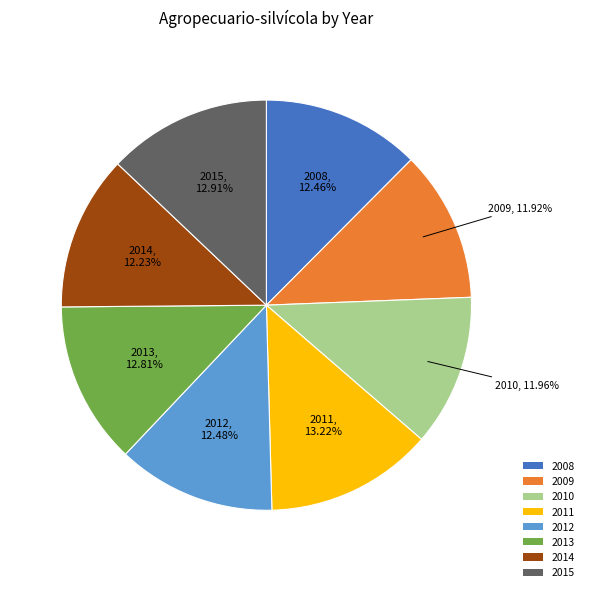

Combined, do 2010 and 2011 account for over 50%?

No